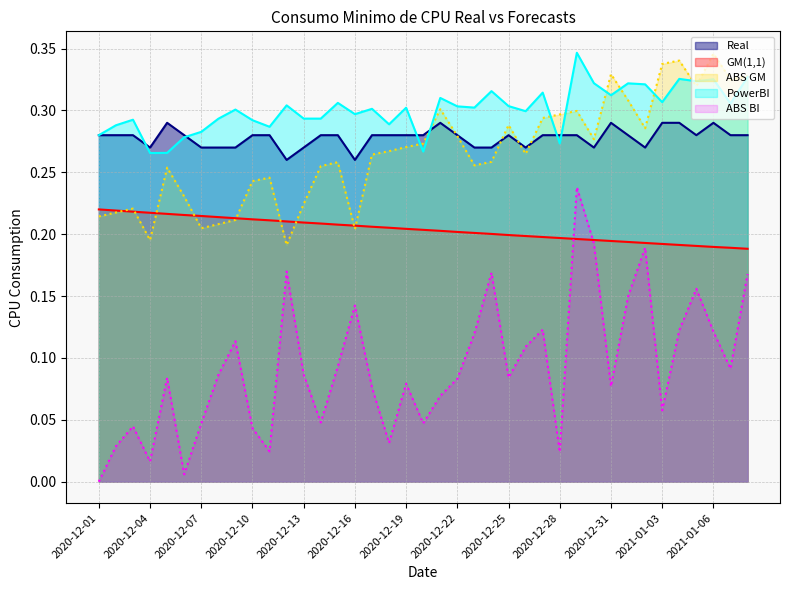

True or false: ABS BI has more than 1 points higher than both neighbors.

True